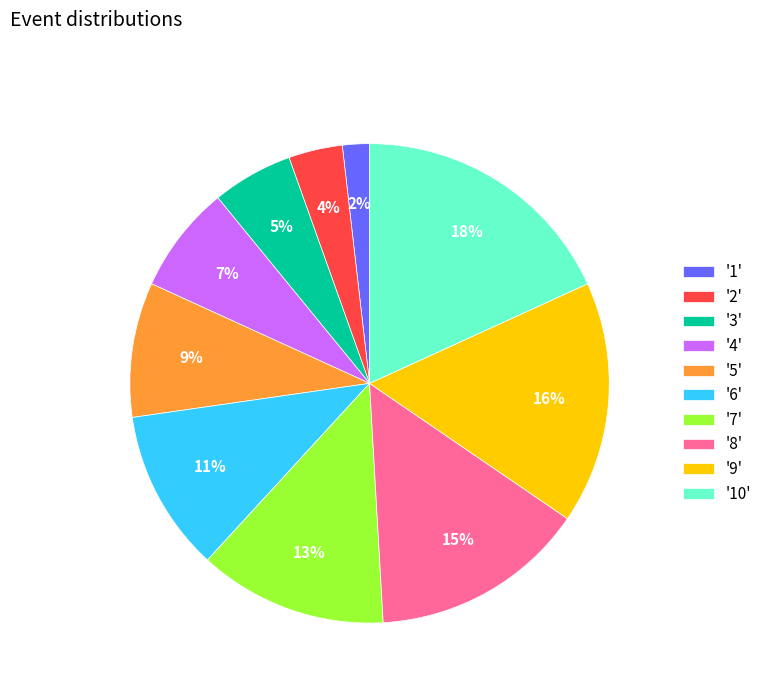

To the nearest percent, what percentage of the pie is '6'?

11%